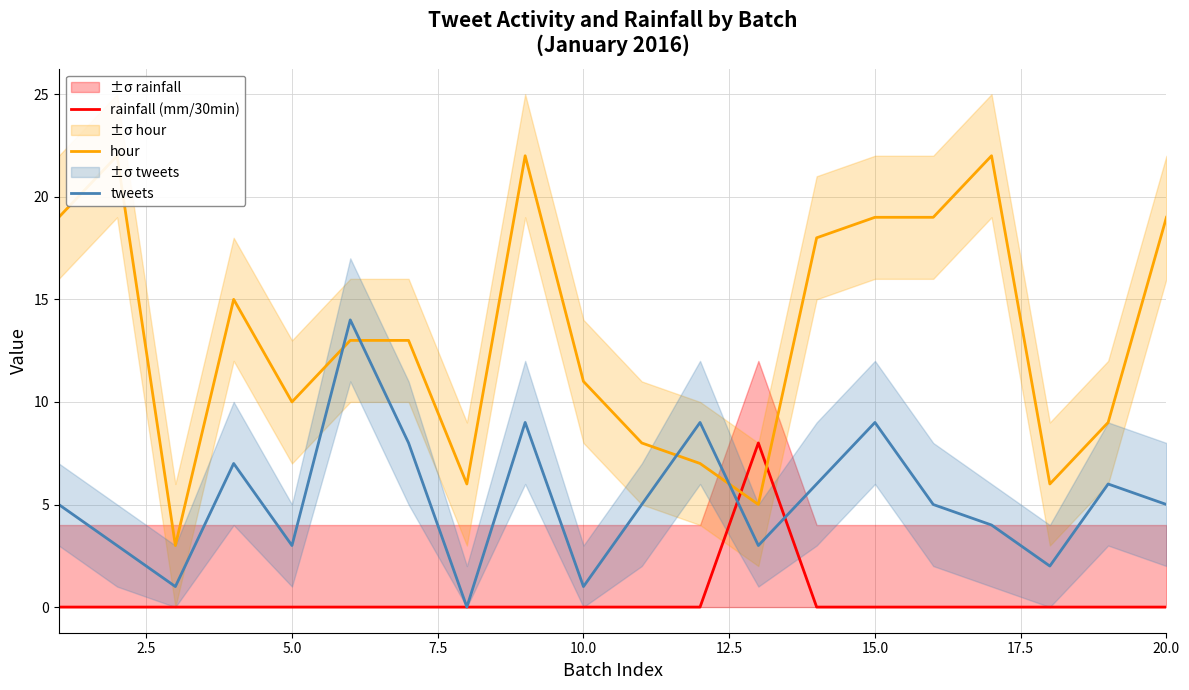

The value of rainfall (mm/30min) at 10.0 is 0. True or false?

True